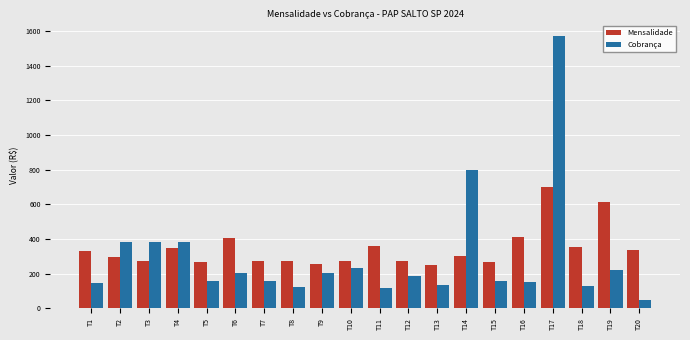

At which label does Mensalidade reach its peak?

T17